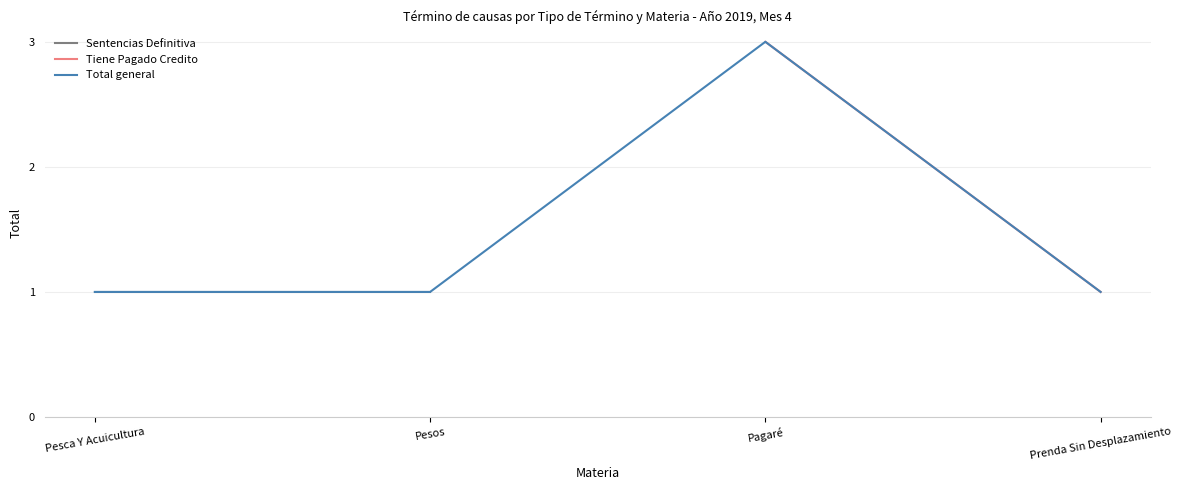

Is it true that Total general equals 5 at Pagaré?

False